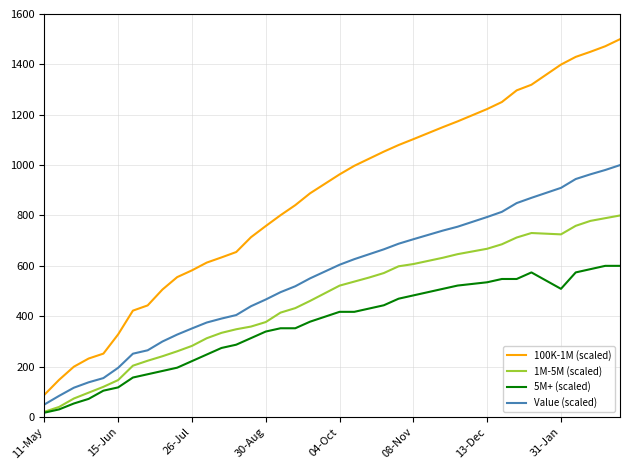

What is the minimum value for 100K-1M (scaled)?

87.9